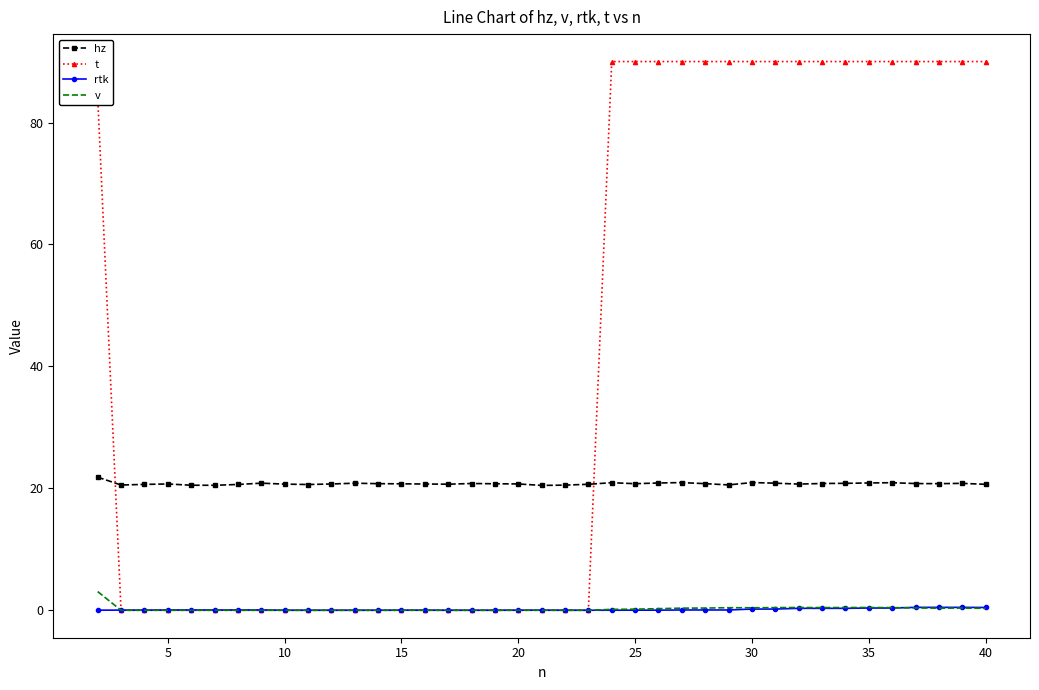

Which series has the widest spread of values?

t